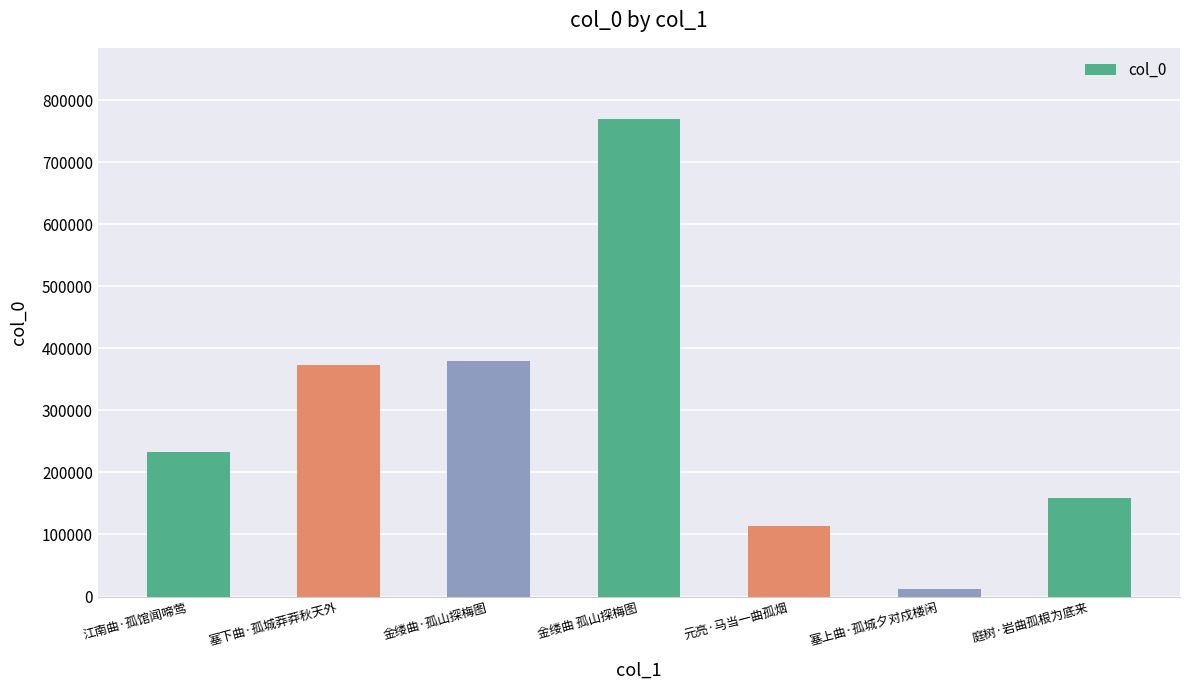

Reading right to left, transcribe all the data shown in this chart.

庭树·岩曲孤根为底来=159534	塞上曲·孤城夕对戍楼闲=12369	元亮·马当一曲孤烟=113699	金缕曲 孤山探梅图=768768	金缕曲·孤山探梅图=380019	塞下曲·孤城莽莽秋天外=372995	江南曲·孤馆闻啼莺=232907